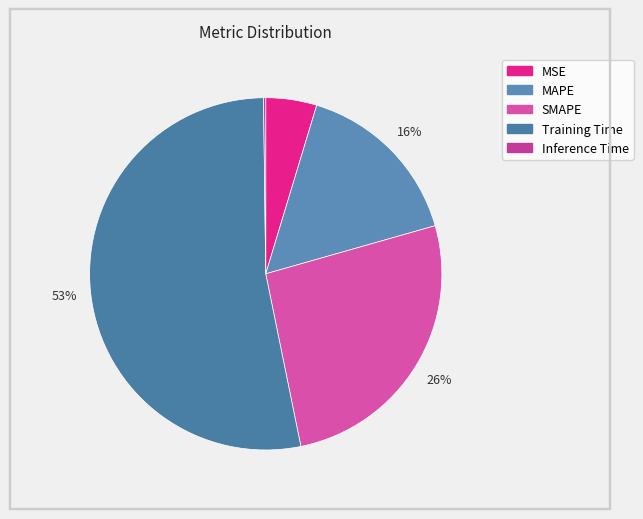

To the nearest percent, what is the difference between the SMAPE and MAPE slice percentages?

10%